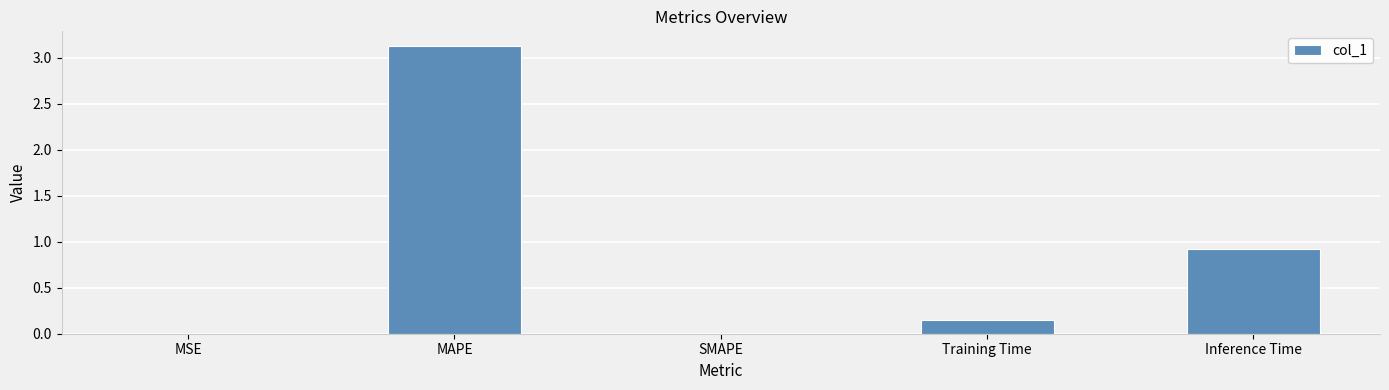

At which label is the value closest to 1?

Inference Time